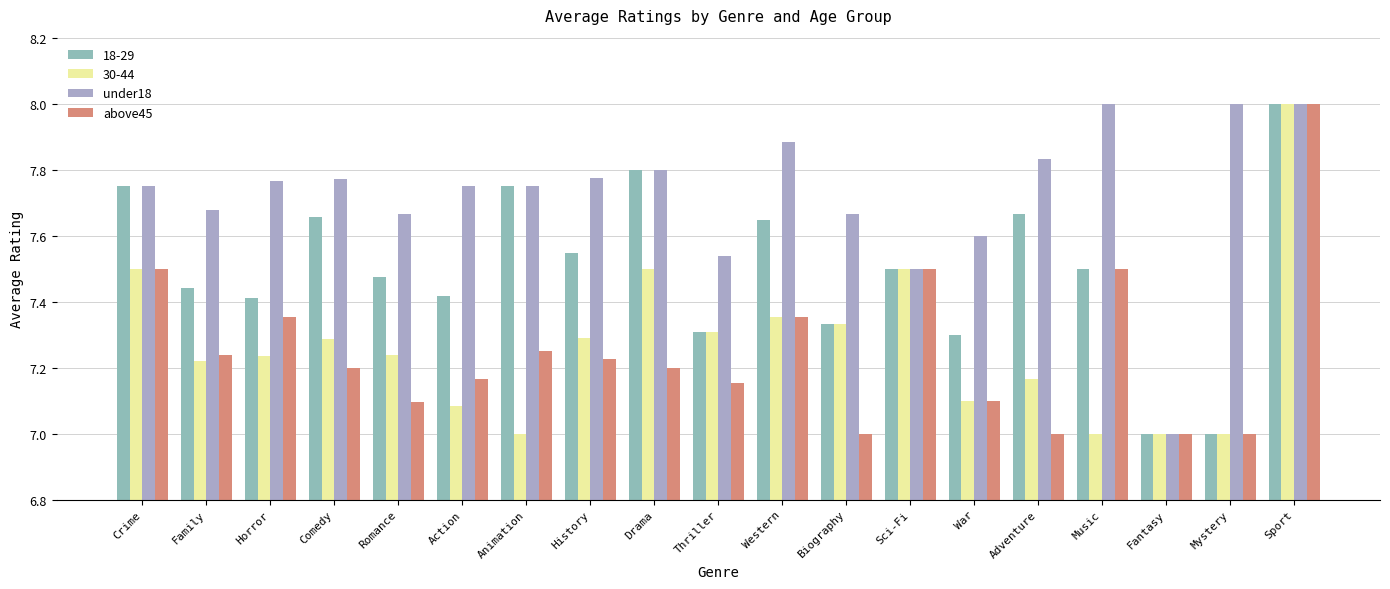

How many series are shown in this chart?

4